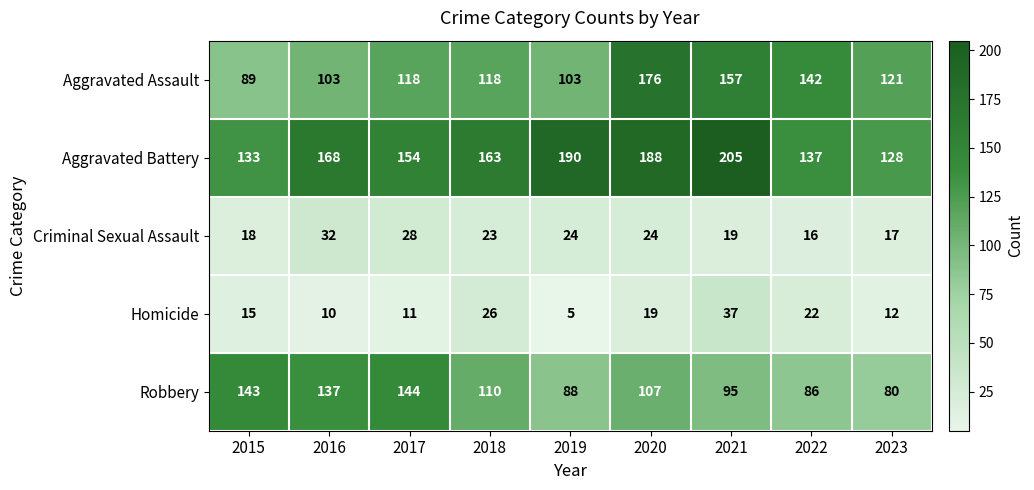

What is the difference between the Robbery values at 2020 and 2015?

36